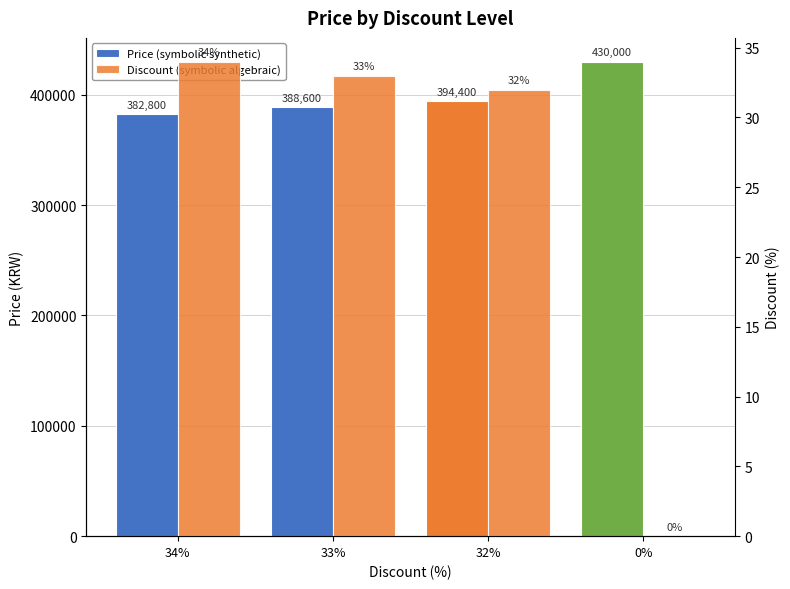

Rank the series by their average value, from lowest to highest.

Discount, Price